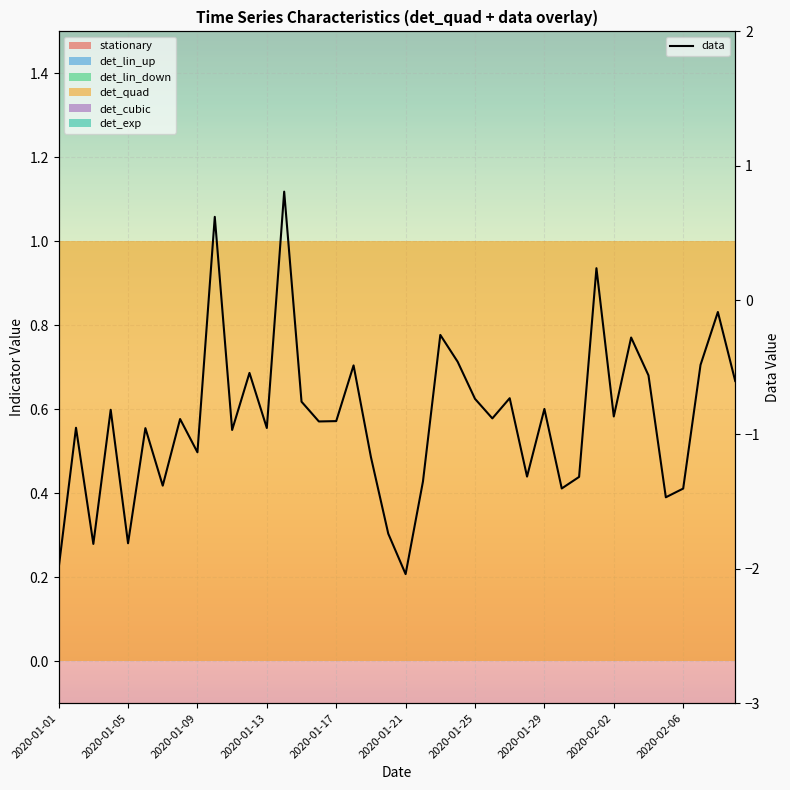

Does the chart display data point markers on the line(s)?

No